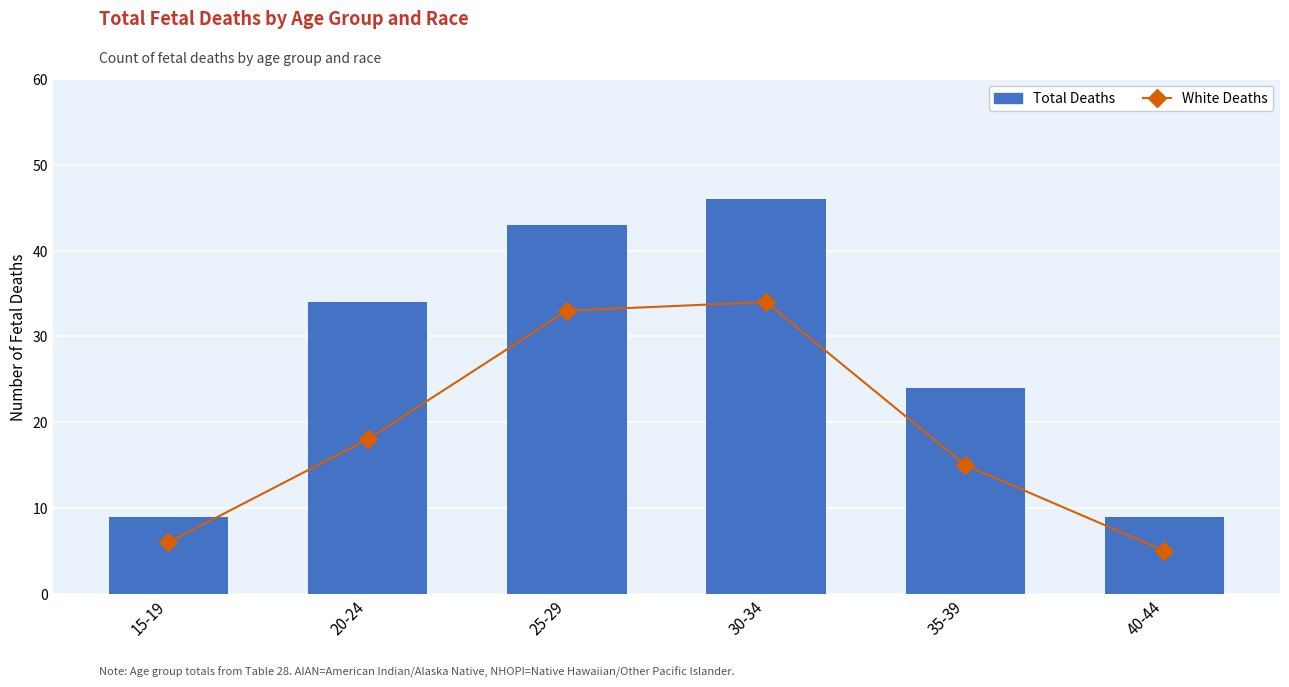

At which category does the chart reach its peak across all series?

30-34